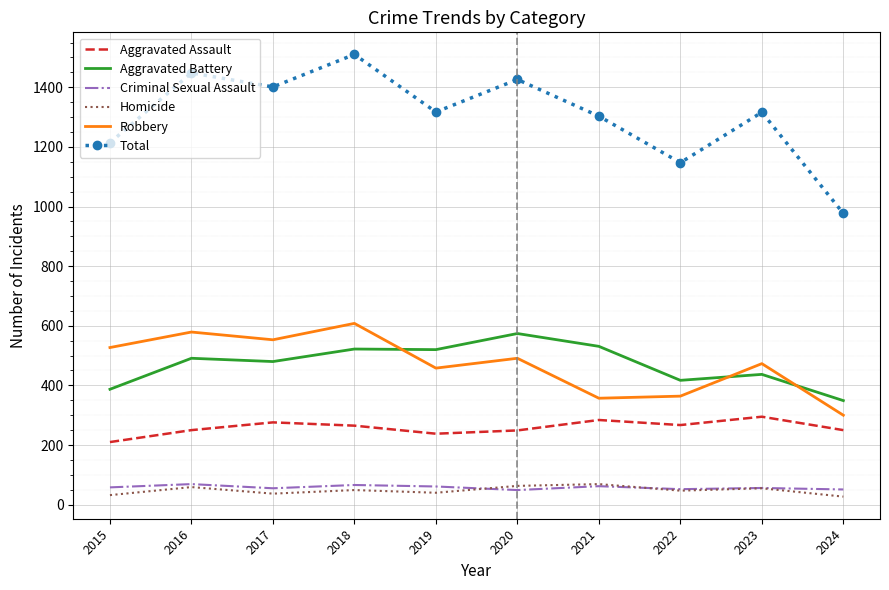

The value of Total at 2020 is 1426. True or false?

True